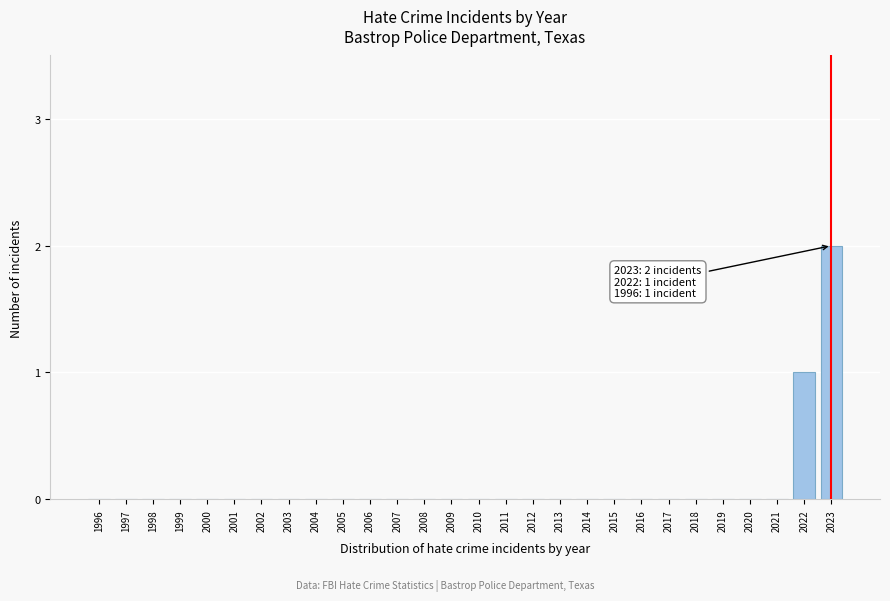

Reading left to right, transcribe all the data shown in this chart.

1996=0	1997=0	1998=0	1999=0	2000=0	2001=0	2002=0	2003=0	2004=0	2005=0	2006=0	2007=0	2008=0	2009=0	2010=0	2011=0	2012=0	2013=0	2014=0	2015=0	2016=0	2017=0	2018=0	2019=0	2020=0	2021=0	2022=1	2023=2